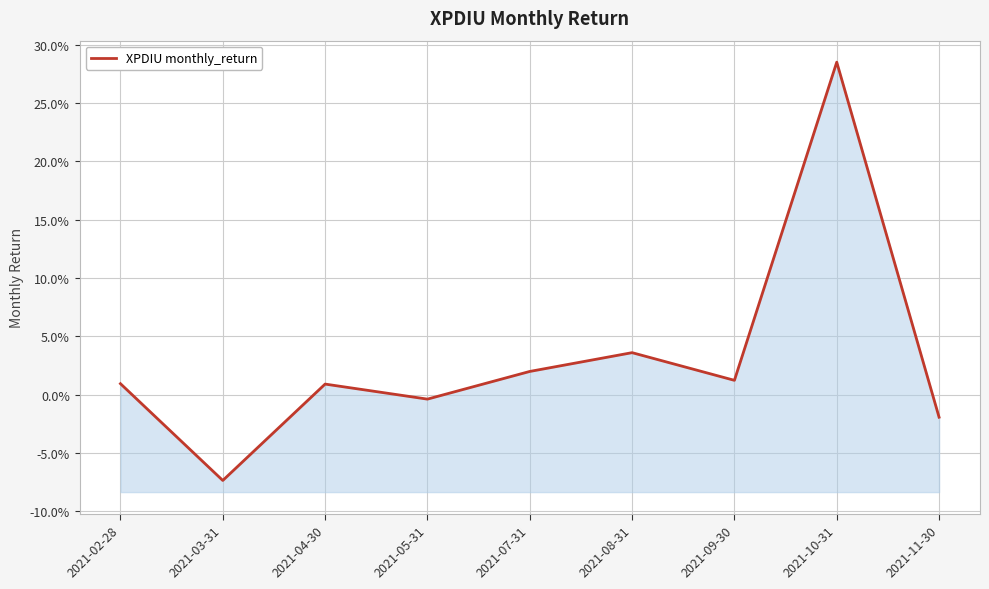

Where is the data nearest to the value 0?

2021-05-31